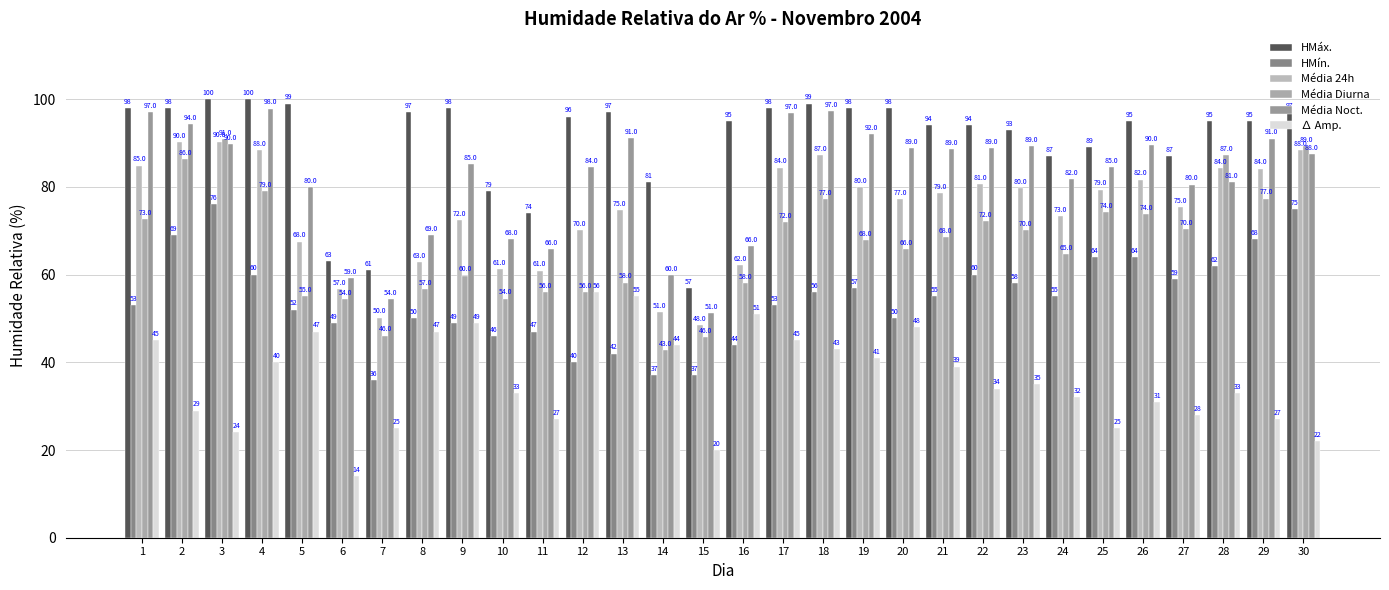

Reading left to right, what are all the values shown in this chart?

HMáx.: 98.0	98.0	100.0	100.0	99.0	63.0	61.0	97.0	98.0	79.0	74.0	96.0	97.0	81.0	57.0	95.0	98.0	99.0	98.0	98.0	94.0	94.0	93.0	87.0	89.0	95.0	87.0	95.0	95.0	97.0
HMín.: 53.0	69.0	76.0	60.0	52.0	49.0	36.0	50.0	49.0	46.0	47.0	40.0	42.0	37.0	37.0	44.0	53.0	56.0	57.0	50.0	55.0	60.0	58.0	55.0	64.0	64.0	59.0	62.0	68.0	75.0
Média 24h: 84.8	90.3	90.3	88.4	67.5	56.8	50.2	62.9	72.5	61.3	60.9	70.2	74.7	51.4	48.5	62.2	84.4	87.3	80.0	77.3	78.5	80.5	79.8	73.3	79.4	81.7	75.4	84.2	84.2	88.4
Média Diurna: 72.6	86.2	90.9	79.0	55.1	54.3	46.1	56.8	59.8	54.5	56.1	55.9	58.2	42.8	45.8	58.0	72.0	77.2	67.9	65.8	68.5	72.2	70.2	64.8	74.2	73.8	70.3	87.2	77.3	89.2
Média Noct.: 97.1	94.3	89.8	97.8	79.9	59.2	54.3	69.0	85.2	68.2	65.8	84.4	91.2	59.9	51.2	66.4	96.8	97.3	92.0	88.8	88.6	88.8	89.3	81.8	84.6	89.6	80.5	81.2	91.0	87.5
∆ Amp.: 45.0	29.0	24.0	40.0	47.0	14.0	25.0	47.0	49.0	33.0	27.0	56.0	55.0	44.0	20.0	51.0	45.0	43.0	41.0	48.0	39.0	34.0	35.0	32.0	25.0	31.0	28.0	33.0	27.0	22.0